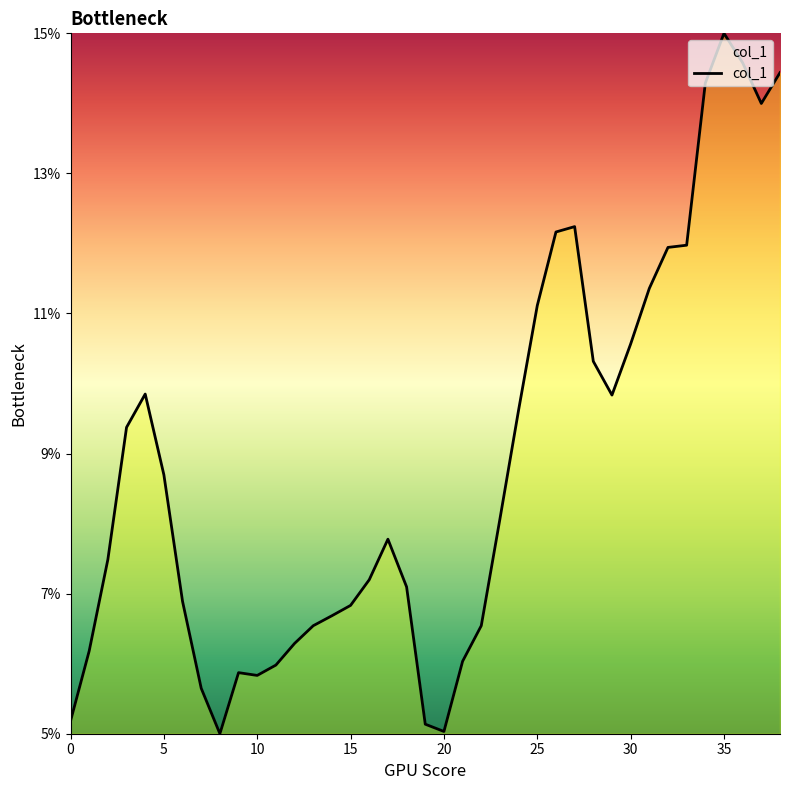

Reading right to left, what are all the values shown in this chart?

38=0.1	37=0.1	36=0.1	35=0.2	34=0.1	33=0.1	32=0.1	31=0.1	30=0.1	29=0.1	28=0.1	27=0.1	26=0.1	25=0.1	24=0.1	23=0.1	22=0.1	21=0.1	20=0.1	19=0.1	18=0.1	17=0.1	16=0.1	15=0.1	14=0.1	13=0.1	12=0.1	11=0.1	10=0.1	9=0.1	8=0.1	7=0.1	6=0.1	5=0.1	4=0.1	3=0.1	2=0.1	1=0.1	0=0.1